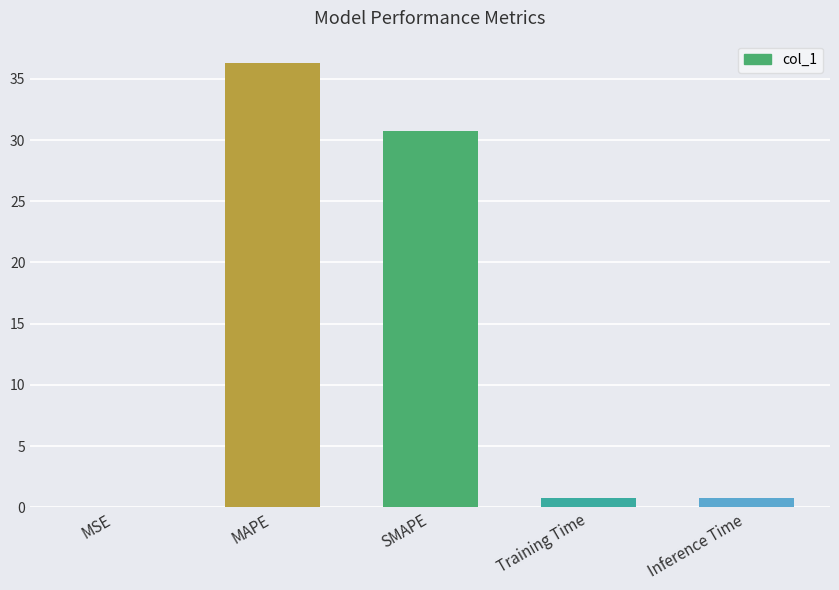

What is the maximum value shown in the chart?

36.3